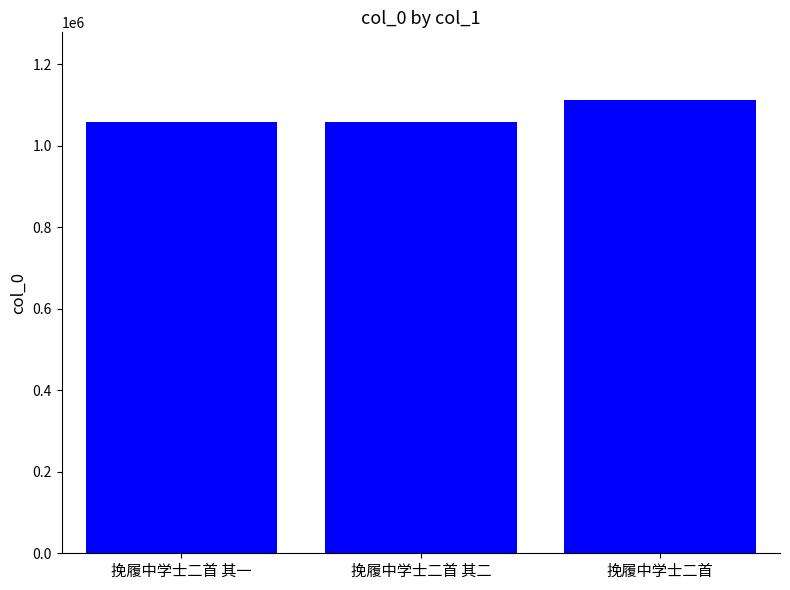

Approximately how many times larger is the value at 挽履中学士二首 其一 compared to 挽履中学士二首 其二?

1.0